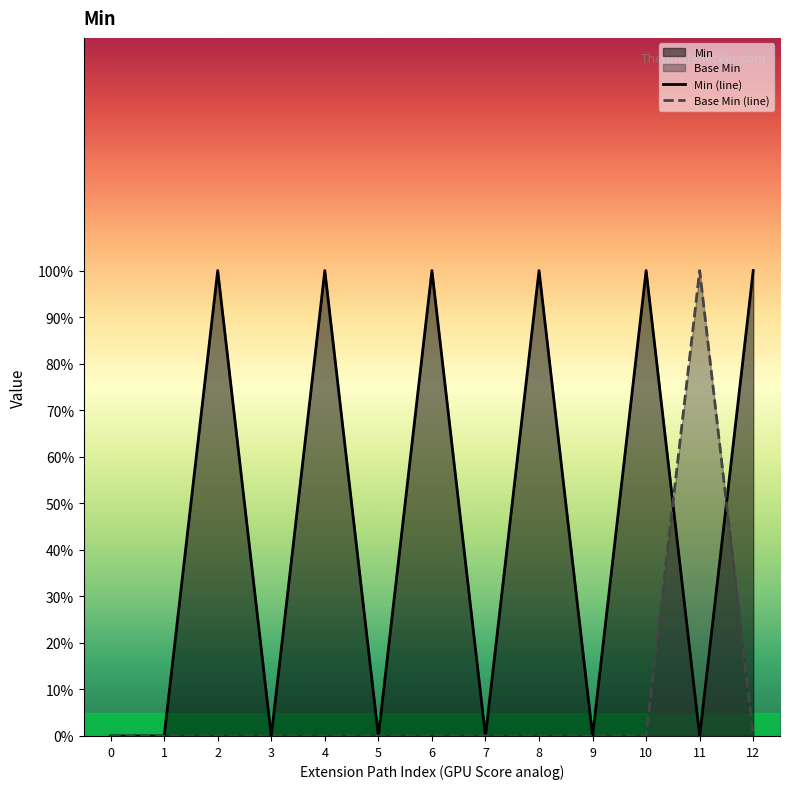

Reading left to right, extract all data points from this chart.

Min (line): 0	0	1	0	1	0	1	0	1	0	1	0	1
Base Min (line): 0	0	0	0	0	0	0	0	0	0	0	1	0